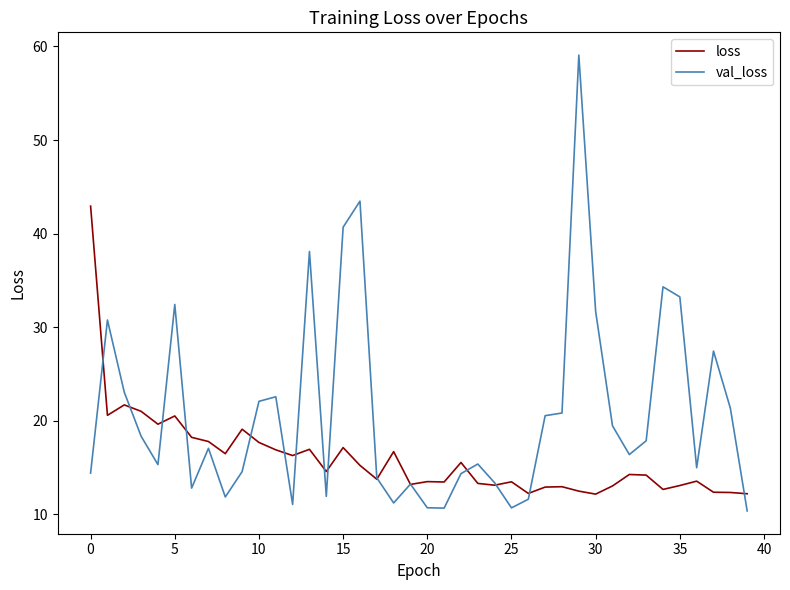

True or false: val_loss has more than 0 interior local peaks.

True